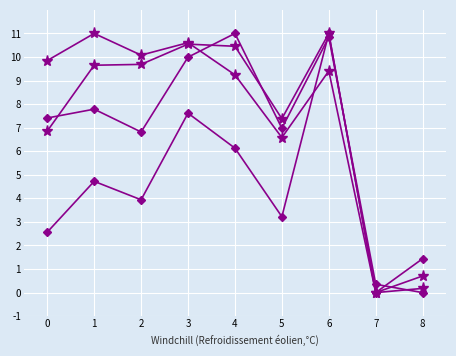

Does the chart have visible grid lines?

Yes